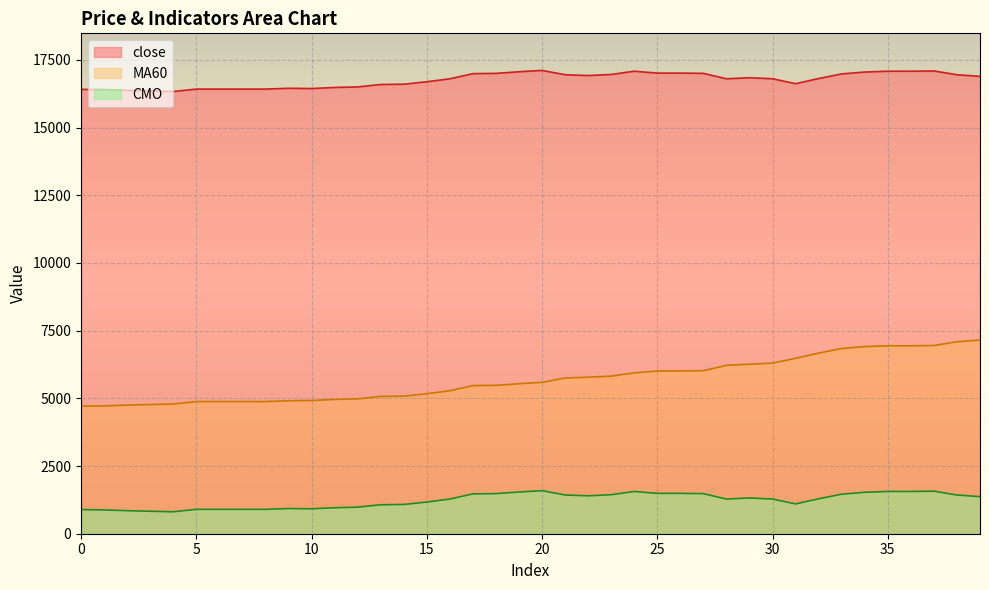

What is the value of the CMO point at the 37th from the left?

1560